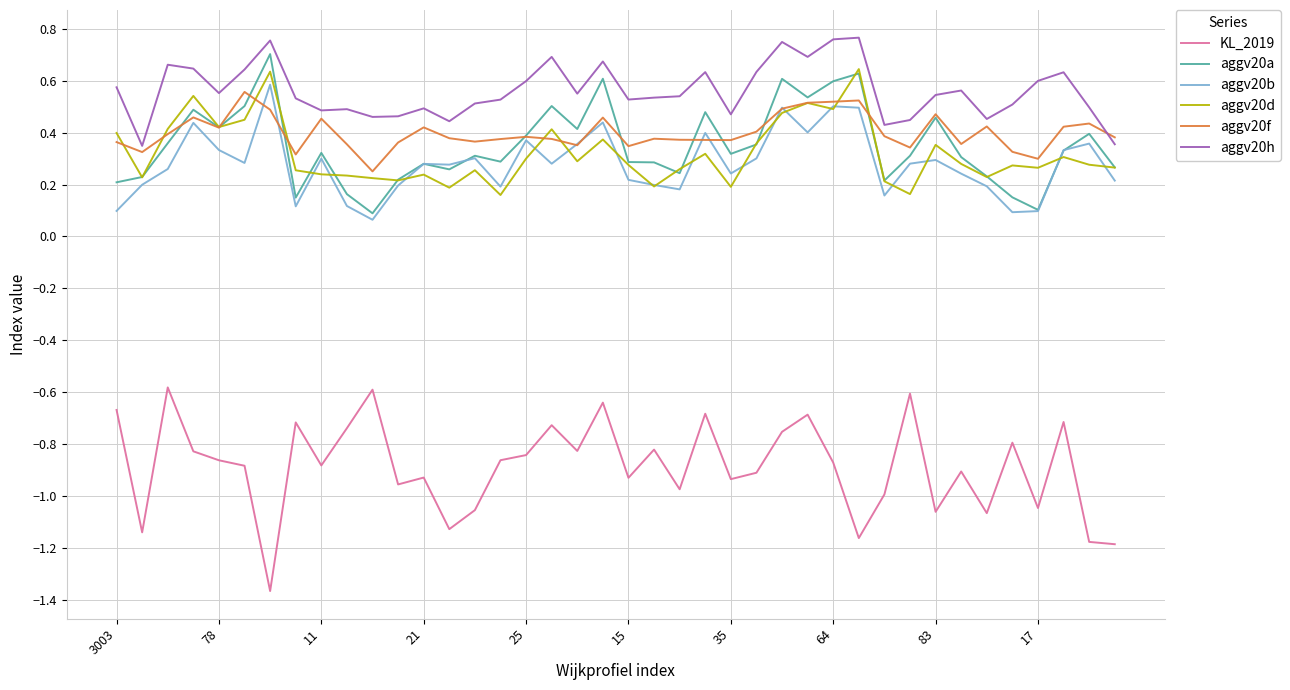

True or false: aggv20d has more than 2 points higher than both neighbors.

True